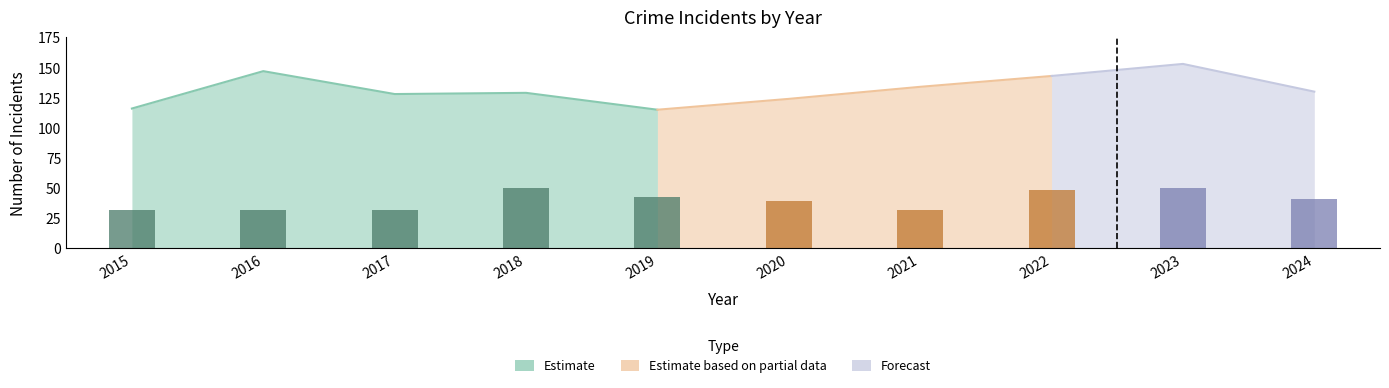

Which has a higher value, 2019 or 2015?

2019